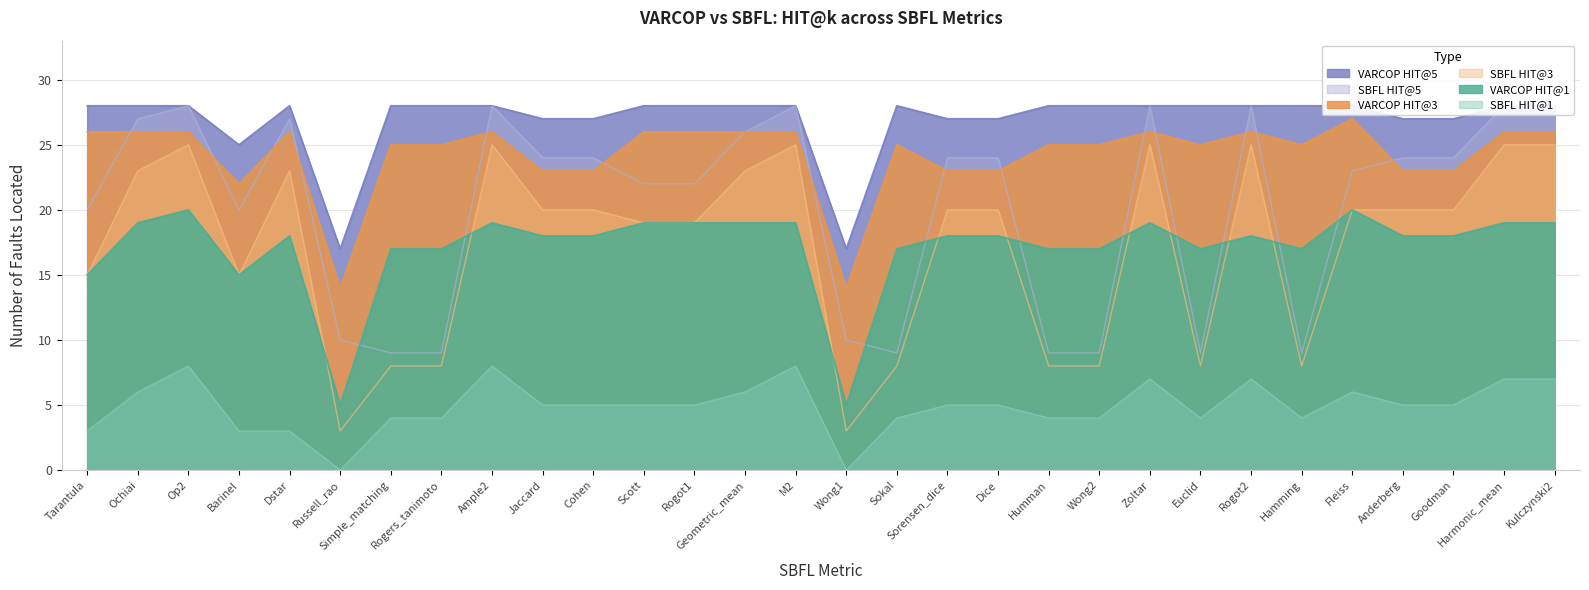

Rank the series at M2 from lowest to highest value.

SBFL HIT@1, VARCOP HIT@1, SBFL HIT@3, VARCOP HIT@3, VARCOP HIT@5, SBFL HIT@5